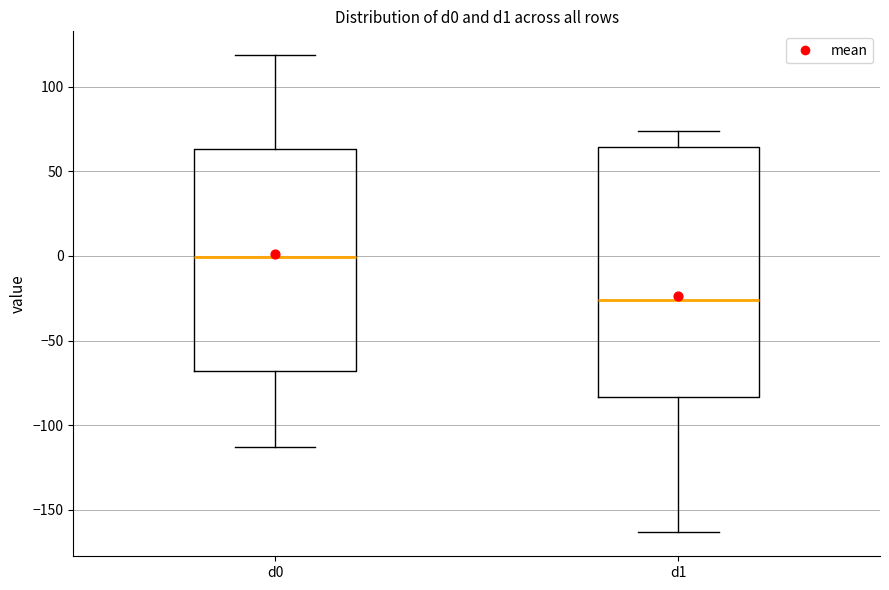

Which box is the tallest, from its lower edge to its upper edge?

d1